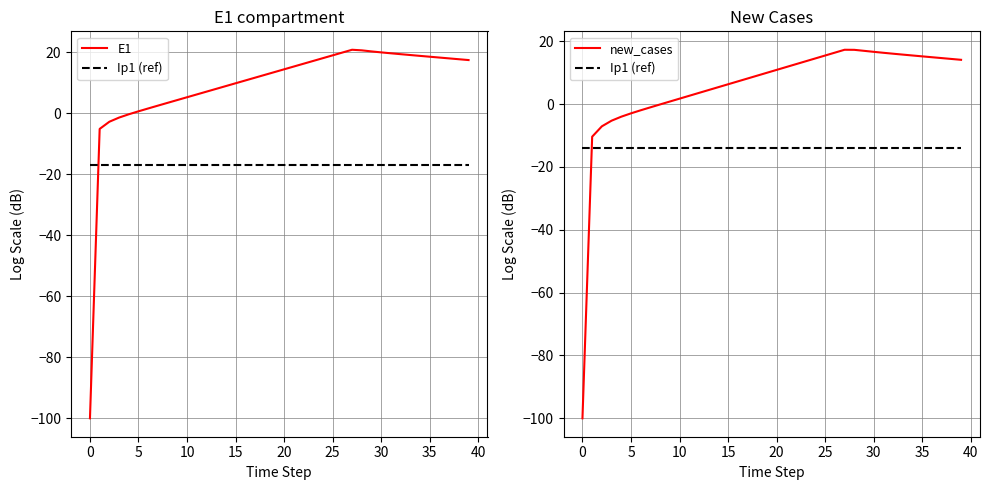

At which category is the sum across all series the highest?

27